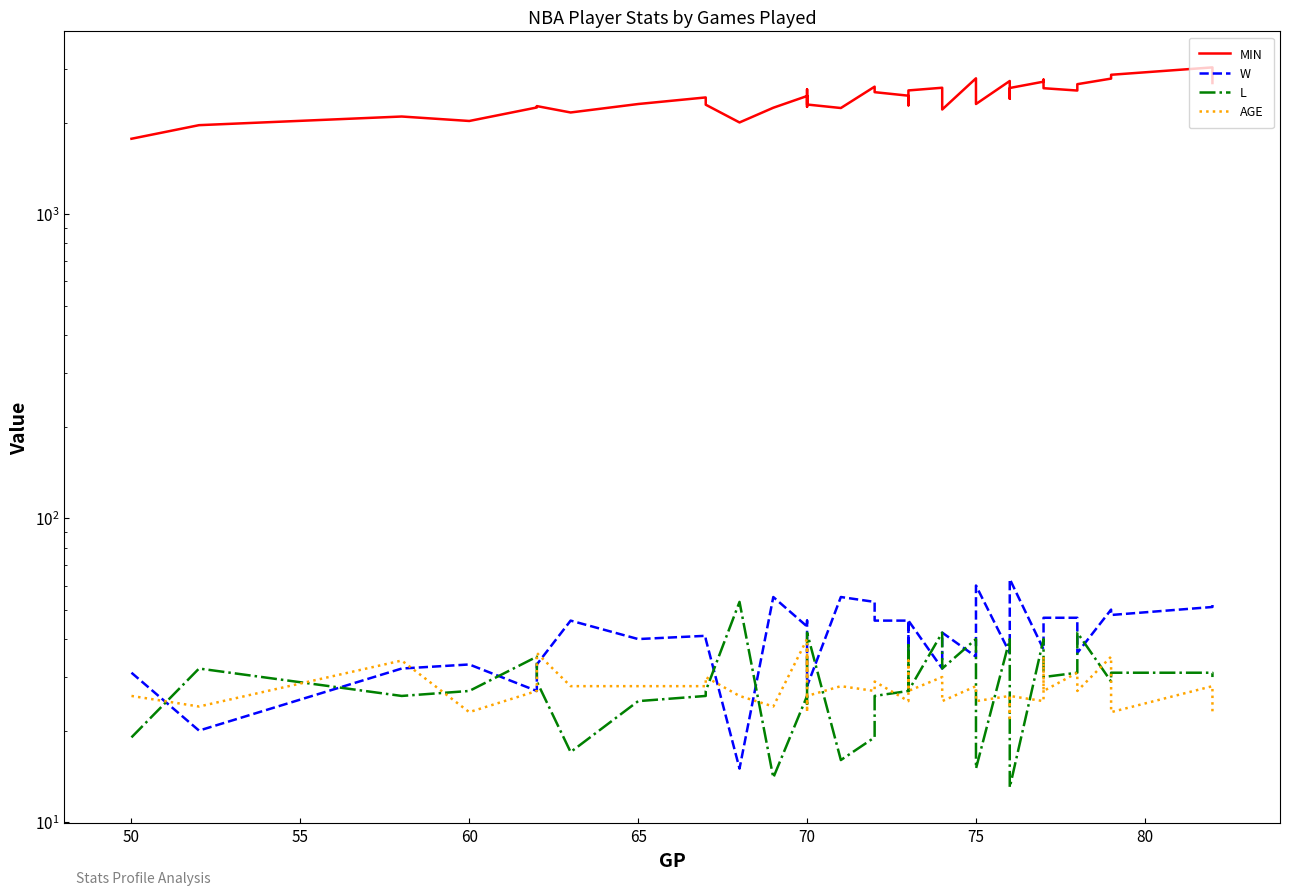

What is the maximum value for MIN?

3036.1